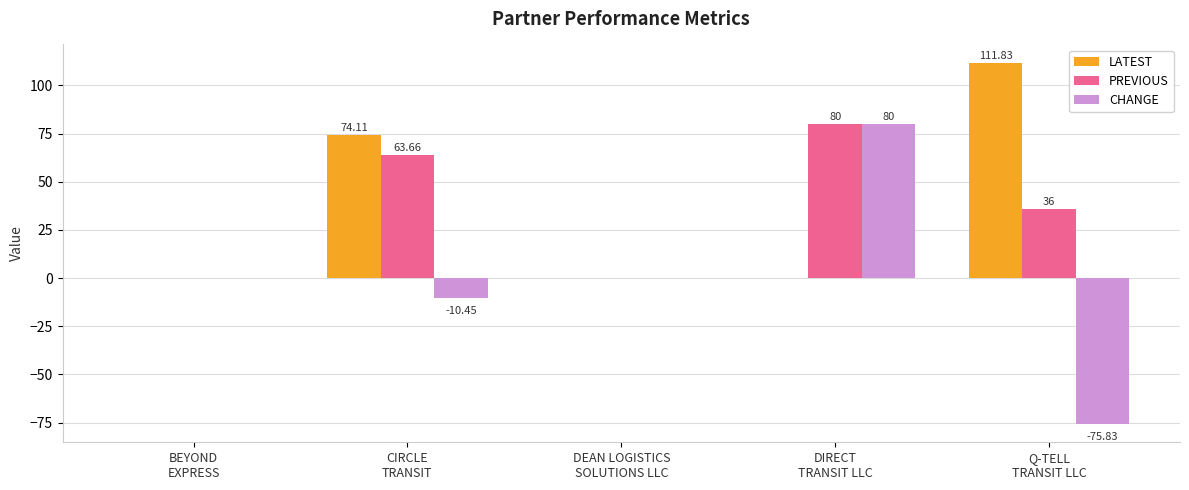

What is the sum of all PREVIOUS values?

179.7